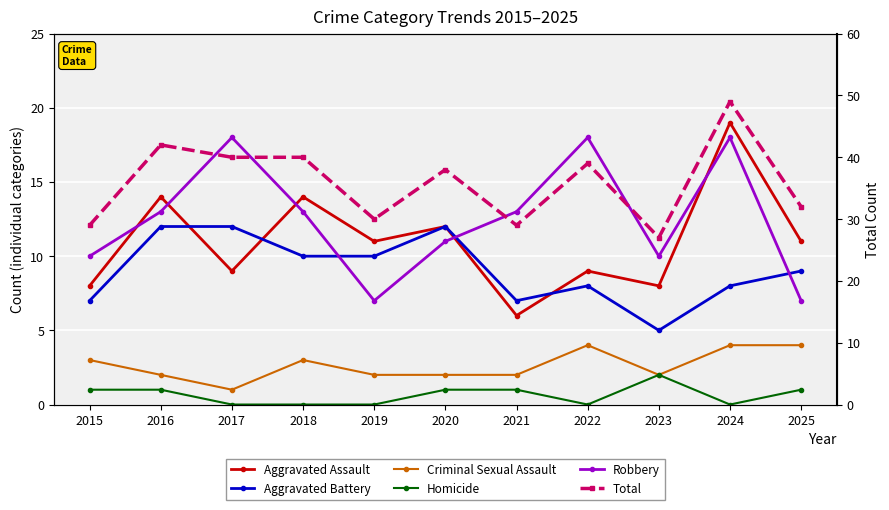

What is the sum of the Homicide values at 2018 and 2016?

1